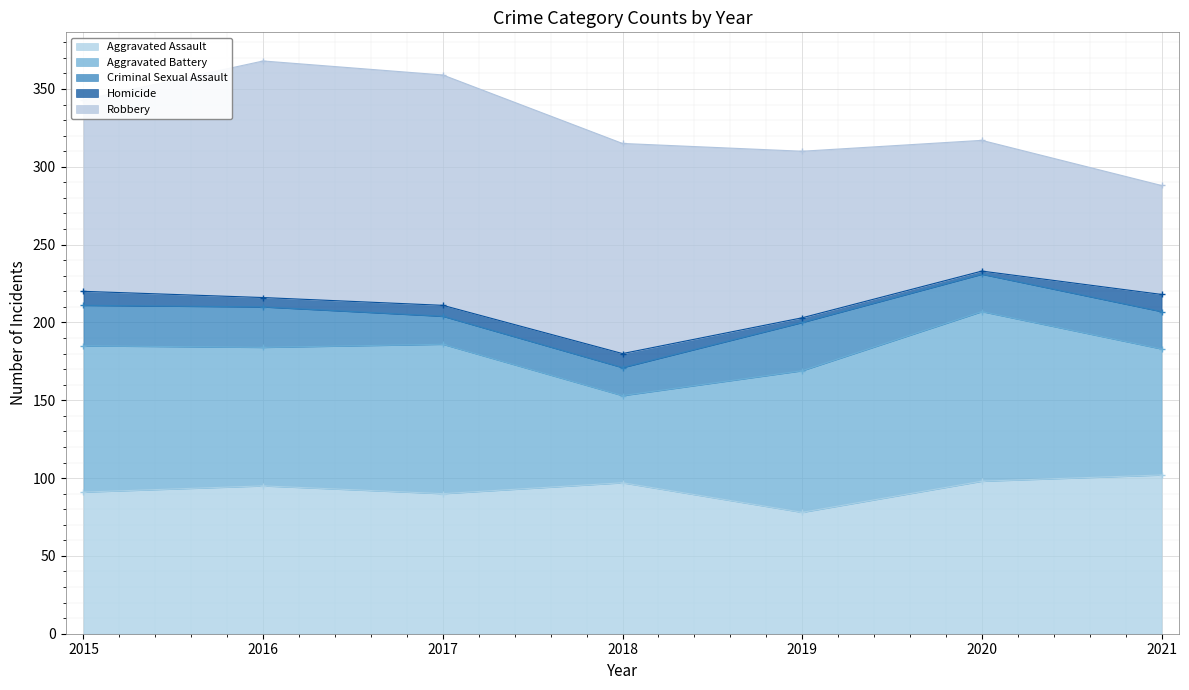

Reading left to right, extract all data points from this chart.

Aggravated Assault: 91	95	90	97	78	98	102
Aggravated Battery: 94	89	96	56	91	109	81
Criminal Sexual Assault: 26	26	18	18	31	24	24
Homicide: 9	6	7	9	3	2	11
Robbery: 123	152	148	135	107	84	70